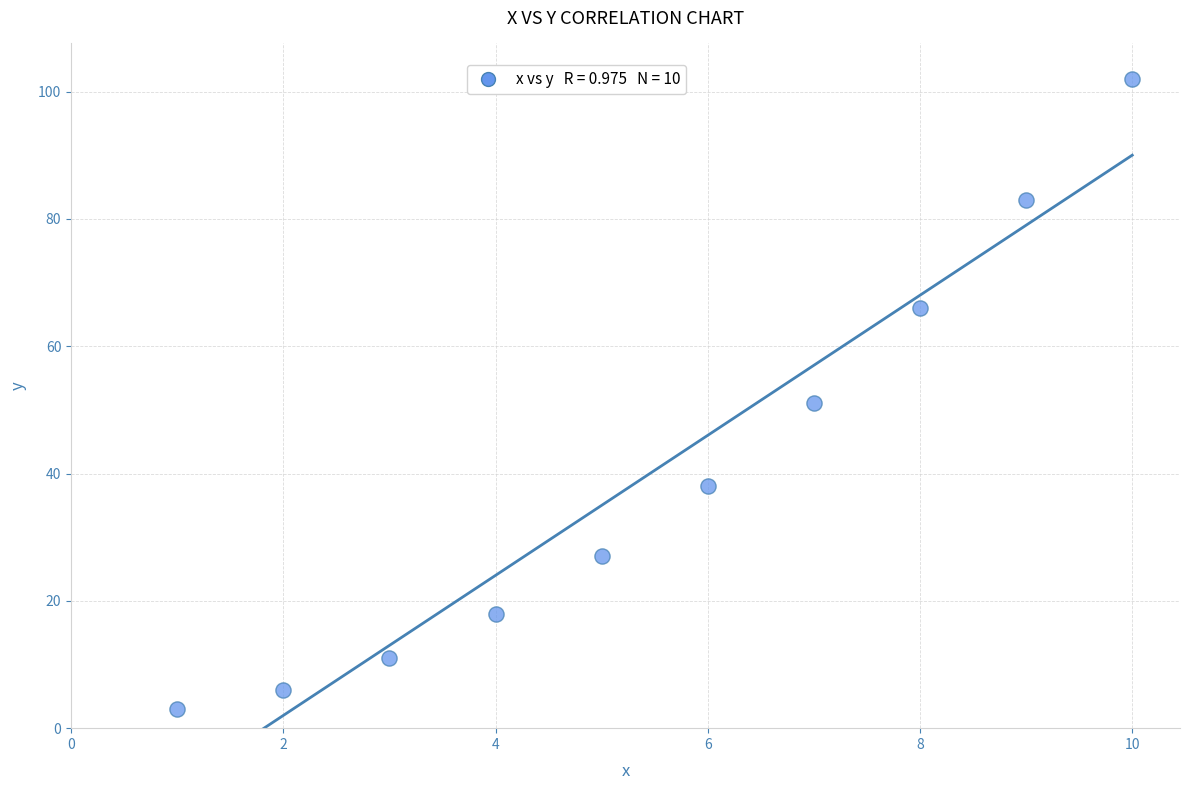

What is the average X value?

6